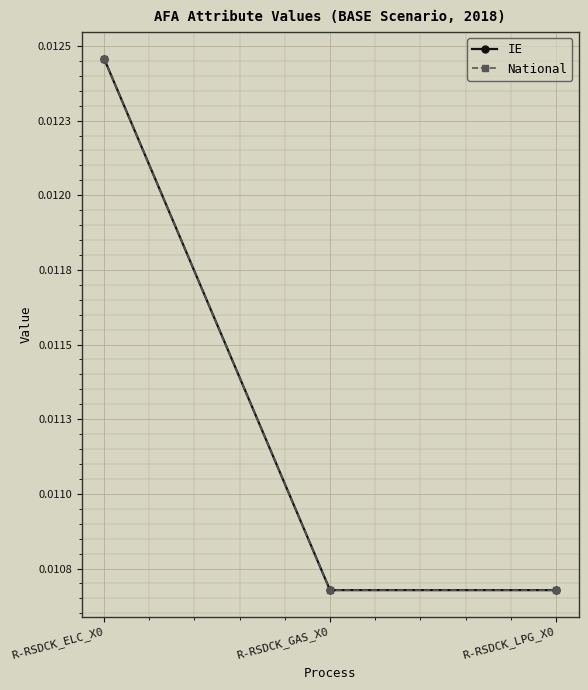

At which label does National reach its minimum?

R-RSDCK_LPG_X0